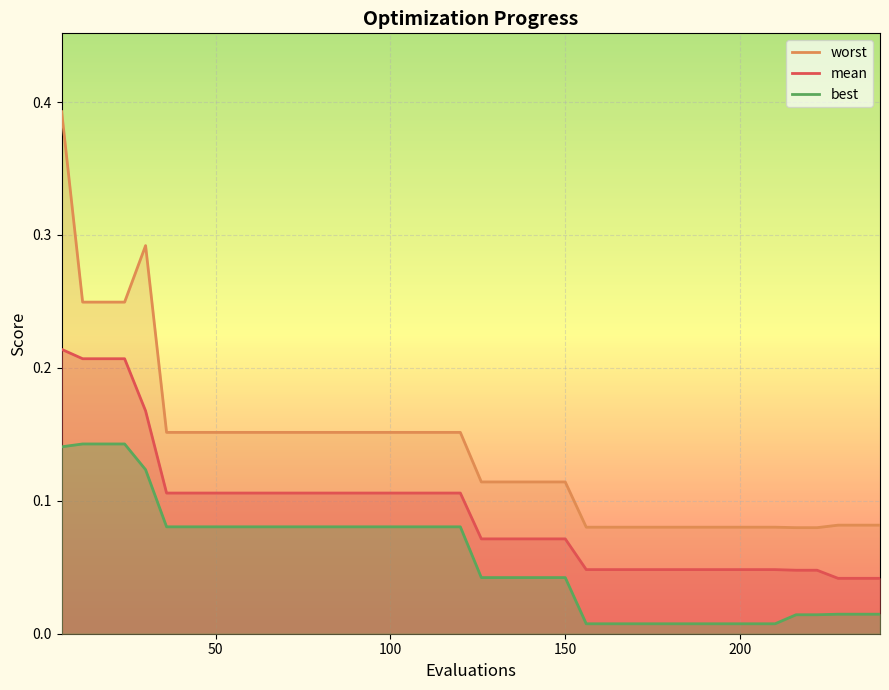

Which series has the largest range (max minus min)?

worst